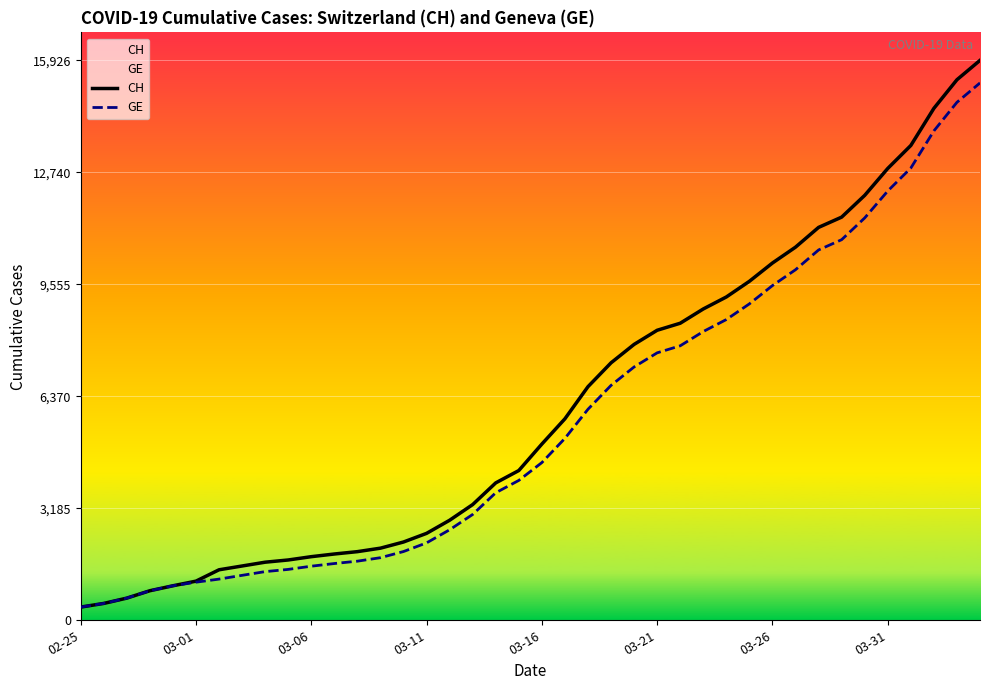

Reading left to right, transcribe all the data shown in this chart.

CH: 375	479	630	840	981	1113	1436	1544	1652	1715	1809	1885	1952	2051	2226	2472	2845	3291	3908	4259	5012	5731	6644	7323	7847	8249	8449	8855	9196	9642	10162	10613	11175	11467	12086	12852	13505	14561	15375	15926
GE: 375	479	630	840	981	1083	1171	1278	1384	1447	1538	1614	1681	1780	1955	2201	2574	3010	3627	3978	4485	5174	6002	6681	7205	7607	7807	8213	8554	9000	9520	9971	10533	10825	11444	12210	12863	13919	14733	15284